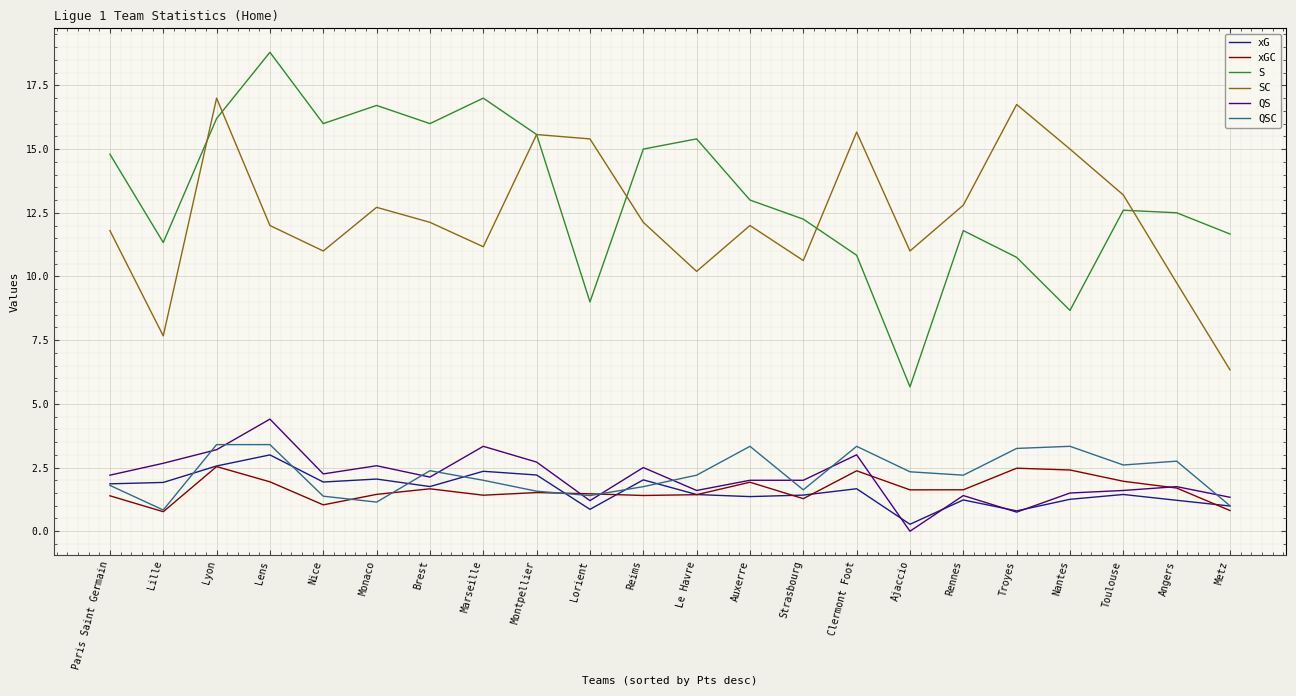

What is the average value of the xG series?

1.6